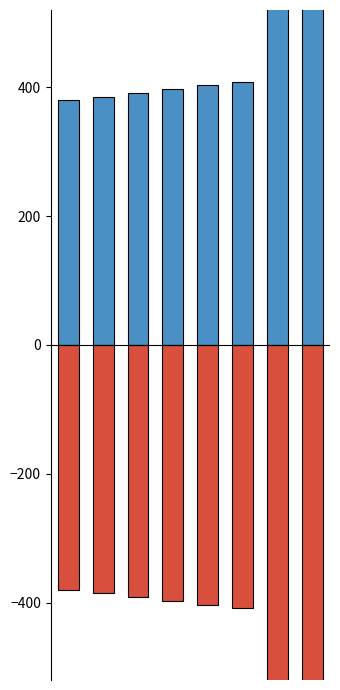

Which series has the largest total across all categories?

Min